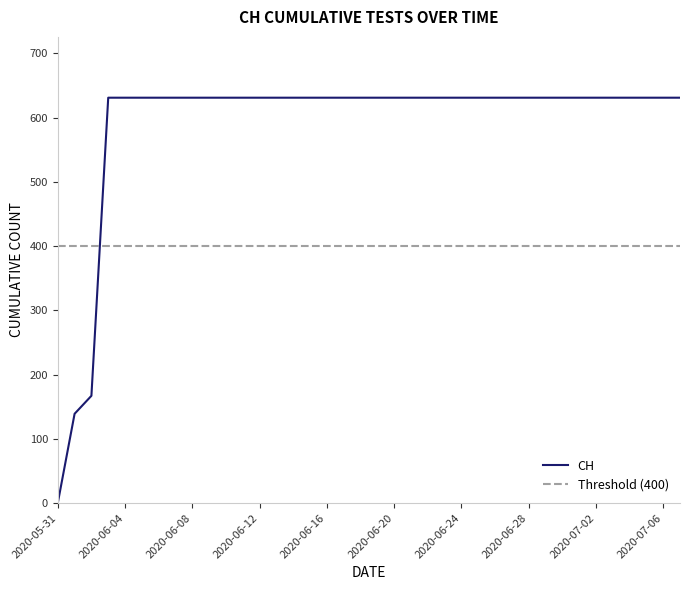

What is the label of the 28th point from the left?

2020-06-27